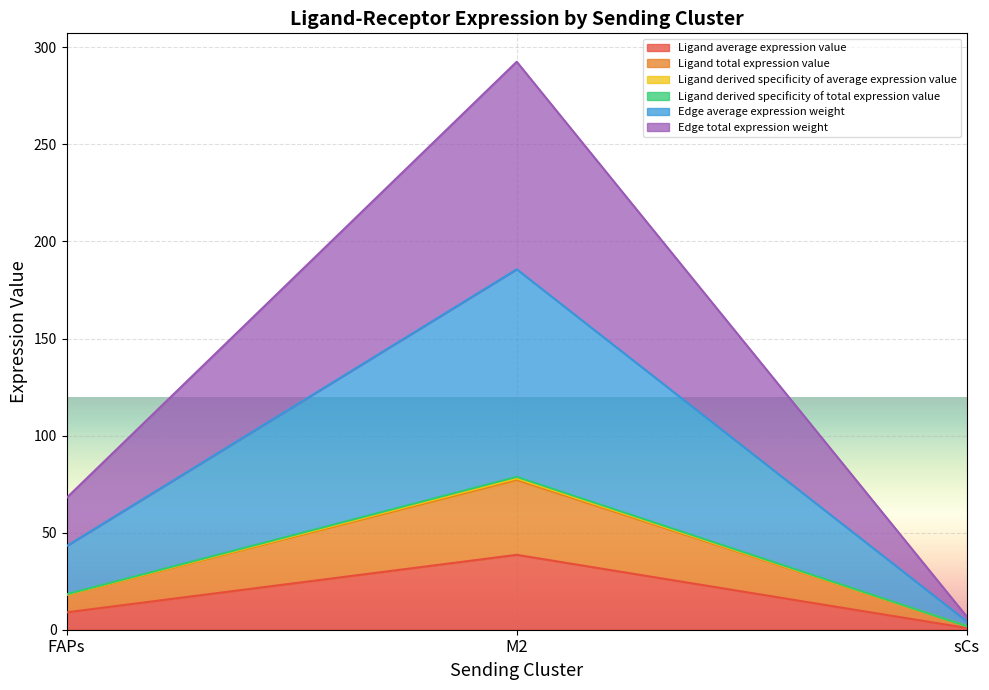

Does the chart display data point markers on the line(s)?

No